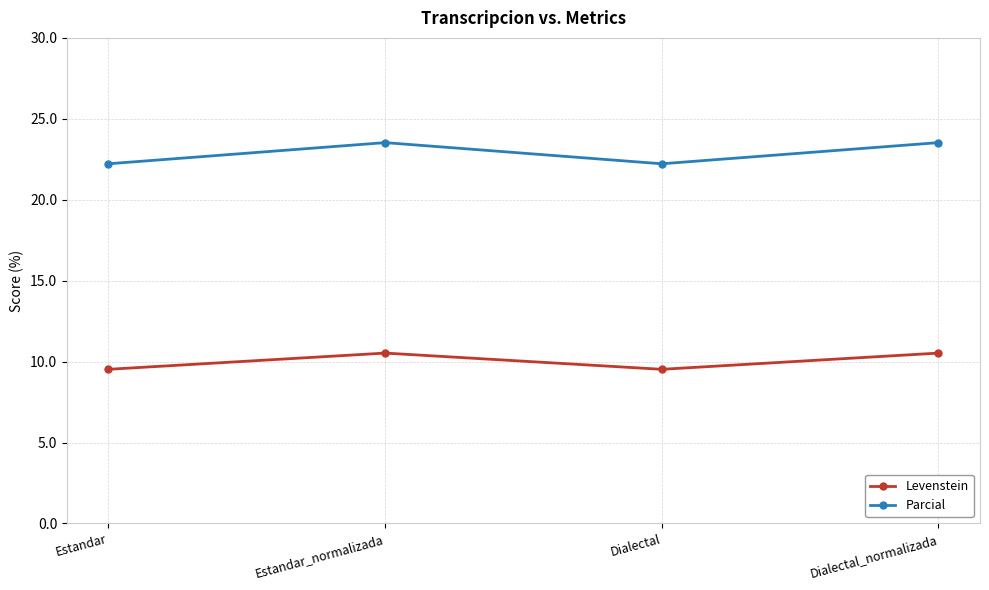

At which category does Levenstein reach its first local peak?

Estandar_normalizada